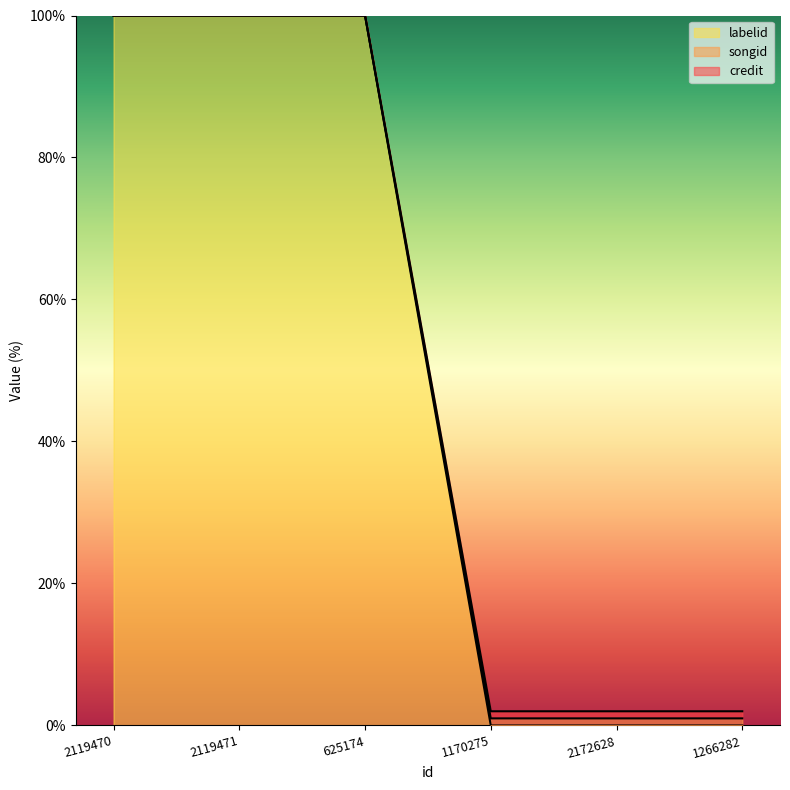

What is the maximum value for labelid?

100